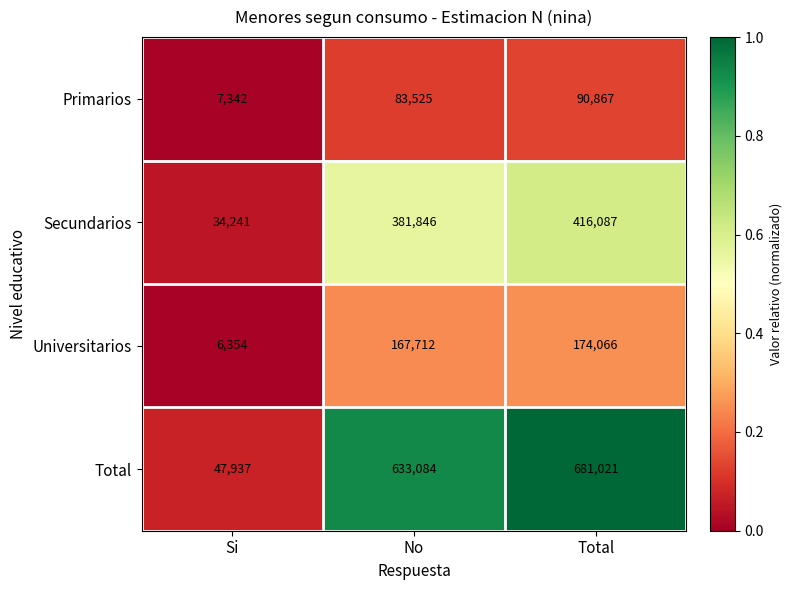

At which label is Secundarios closest to 225164?

No